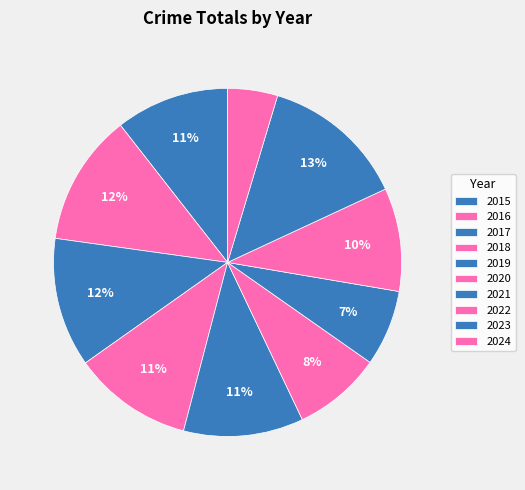

Is it true that 2022 is 24% of the pie?

False